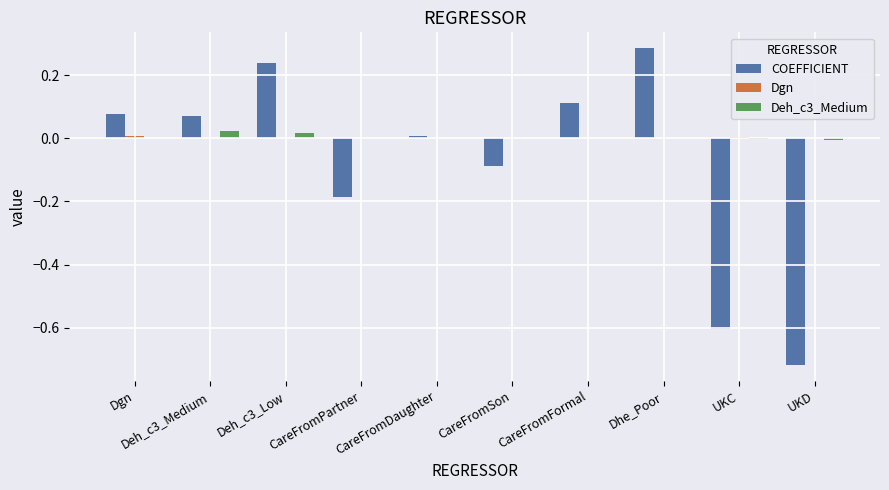

The value of COEFFICIENT at Dhe_Poor is 0.1. True or false?

False